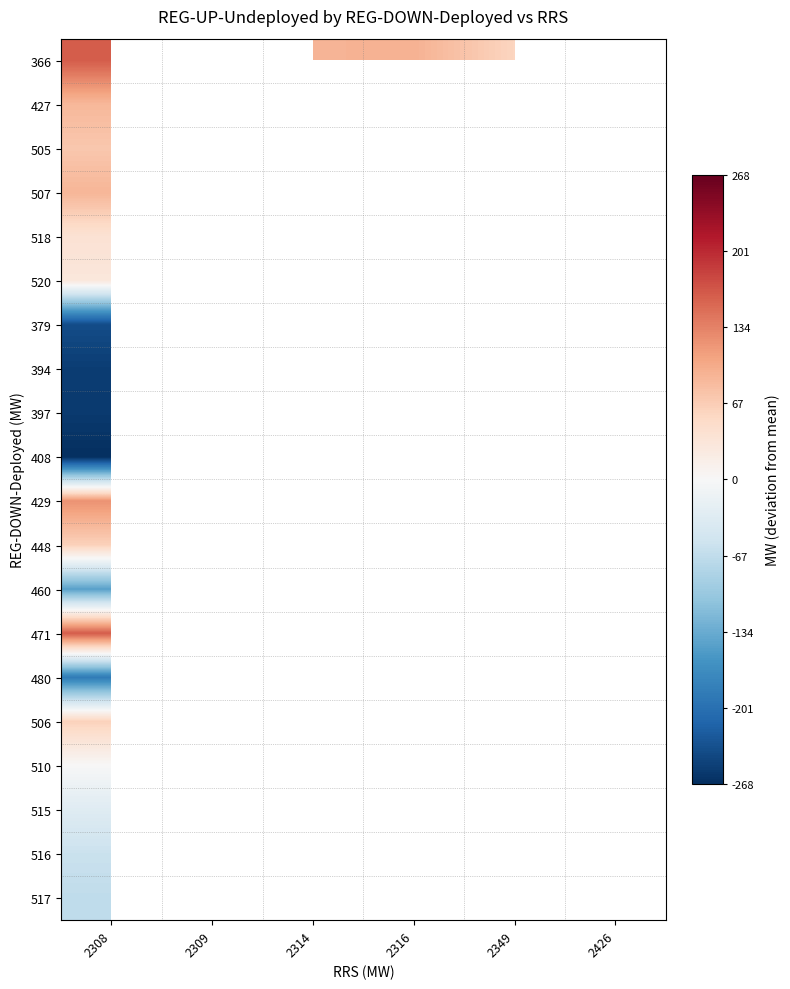

Which has a higher value, 2349 or 2426?

2426